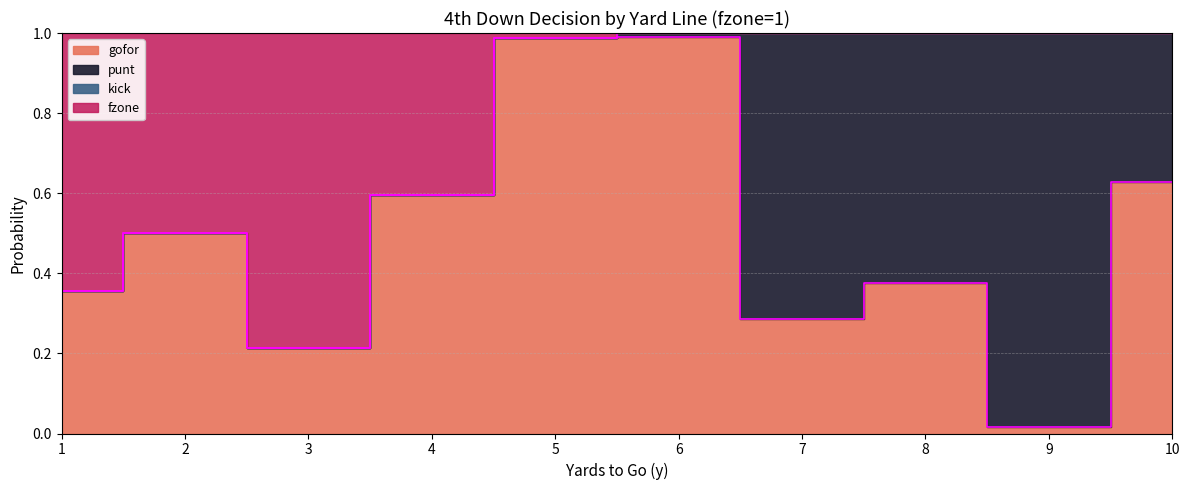

Does the chart display data point markers on the line(s)?

No